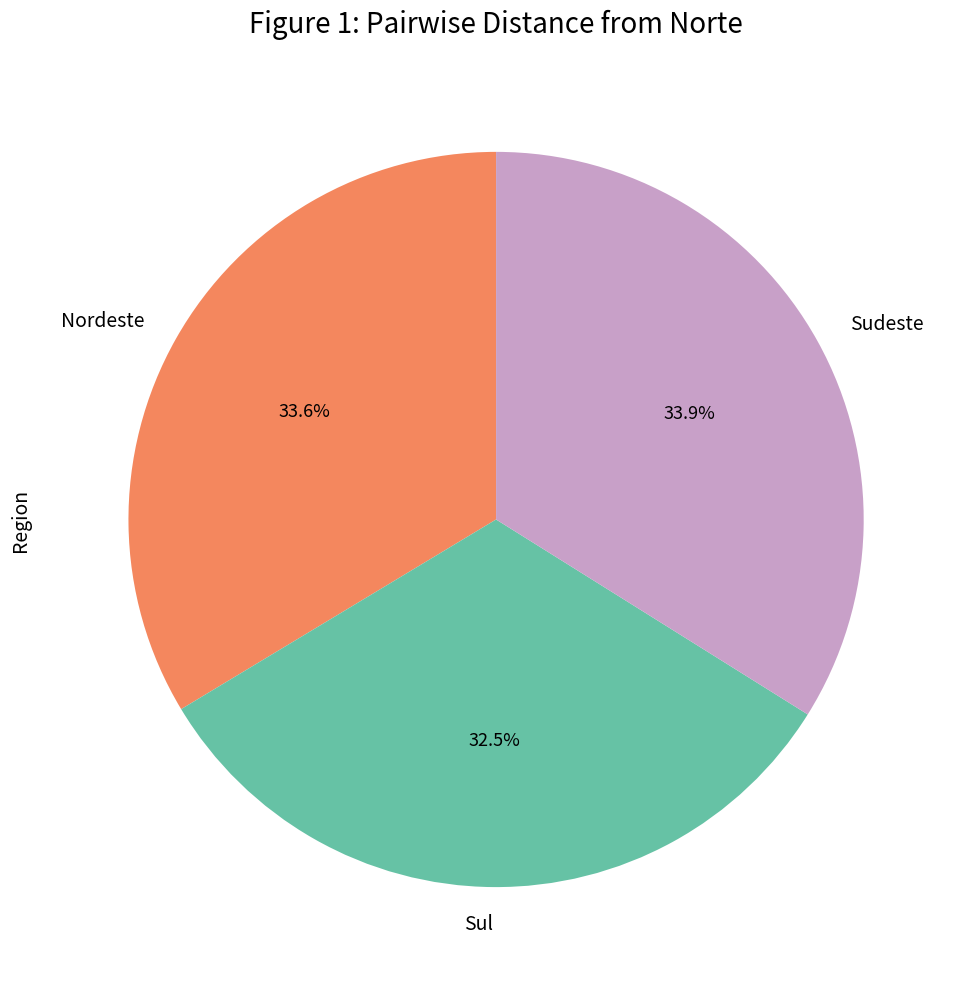

Which has a higher value, Sul or Nordeste?

Nordeste